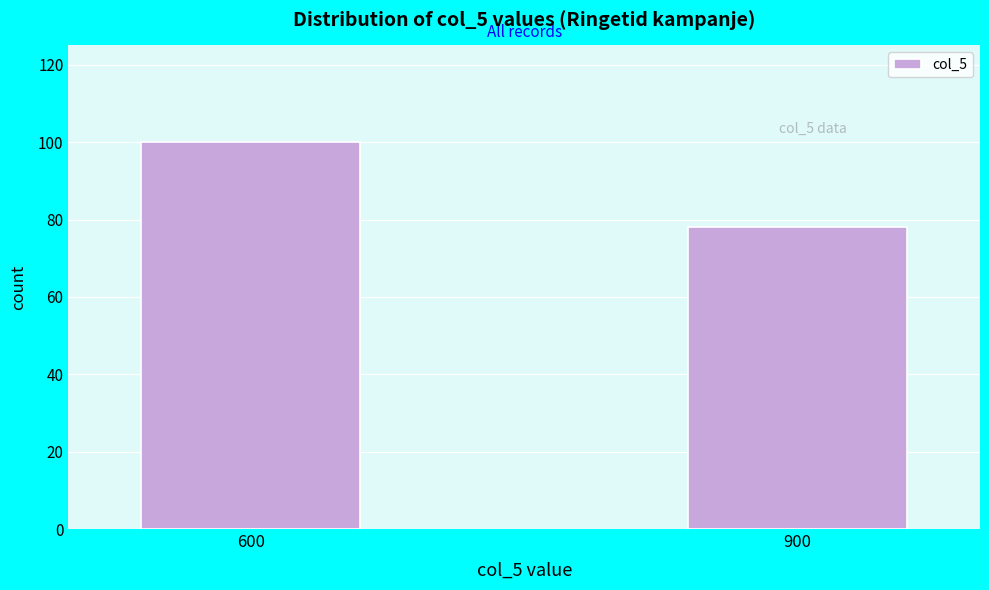

Reading left to right, extract all data points from this chart.

100	78